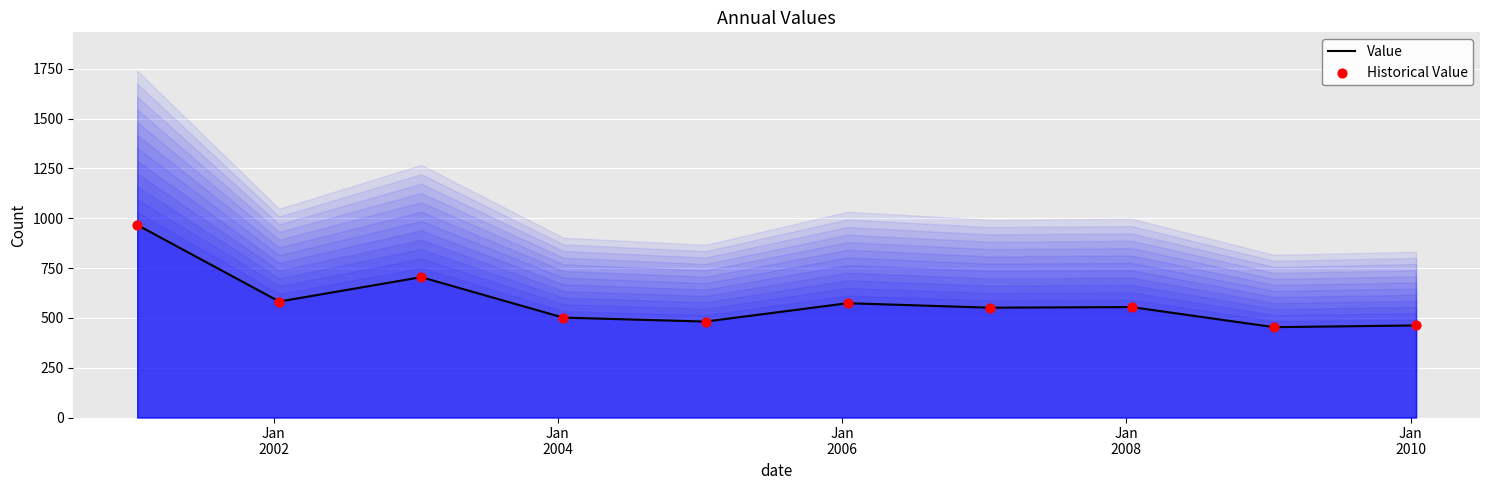

Which series reaches the maximum Y coordinate?

Value